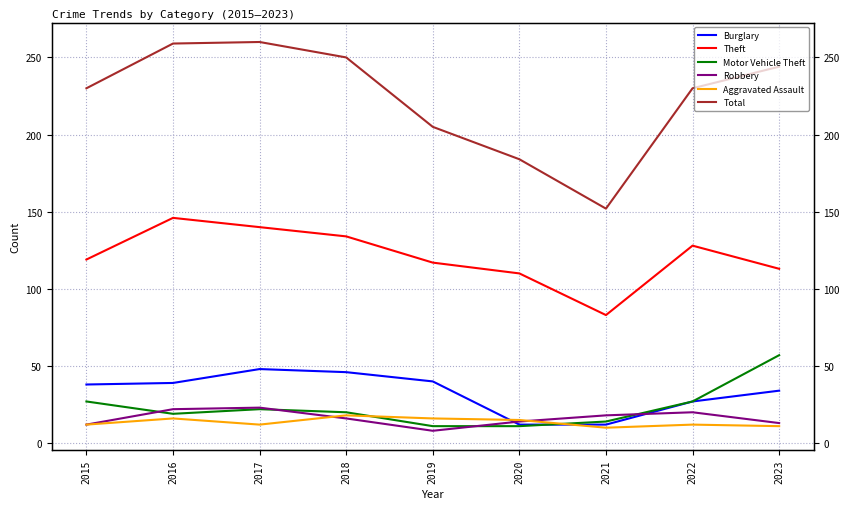

Which series has the largest range (max minus min)?

Total